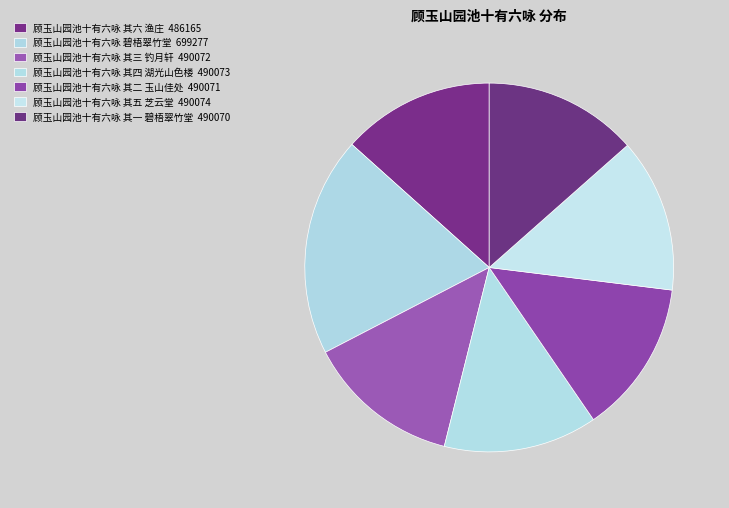

Is it true that 顾玉山园池十有六咏 其一 碧梧翠竹堂 is 13% of the pie?

True